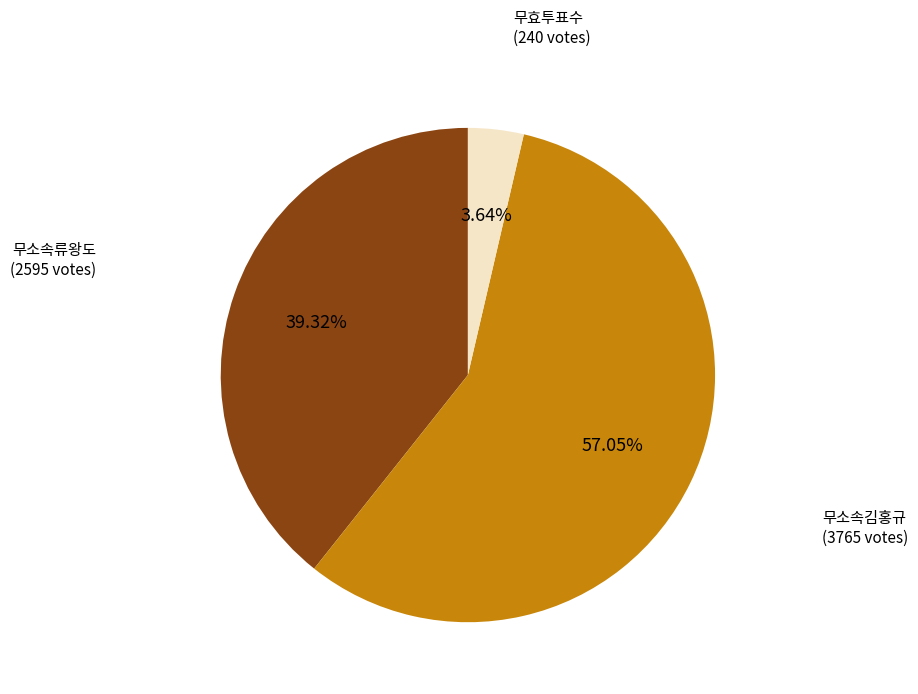

How much of the chart is everything except 무소속류왕도?

60.7%